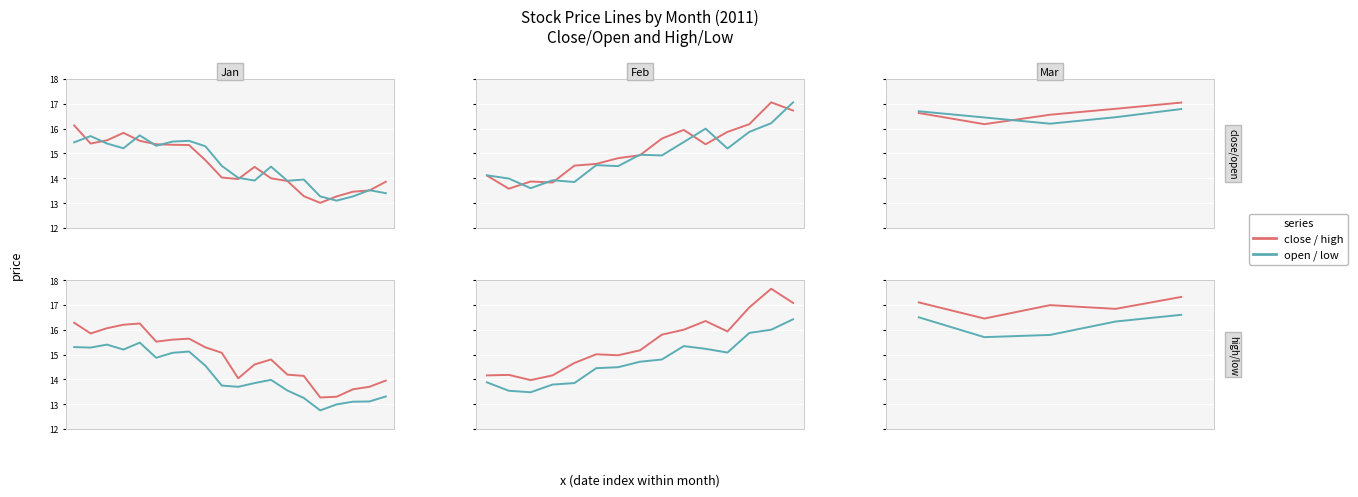

What is the value of the close point at the 3rd from the left?

16.6